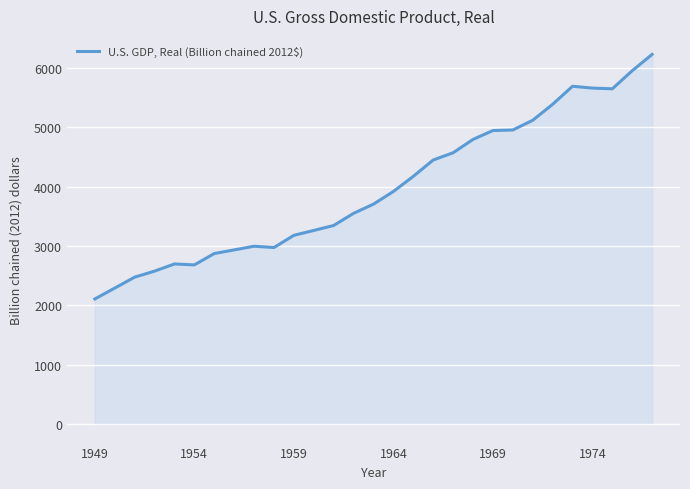

What is the maximum value shown in the chart?

6228.1